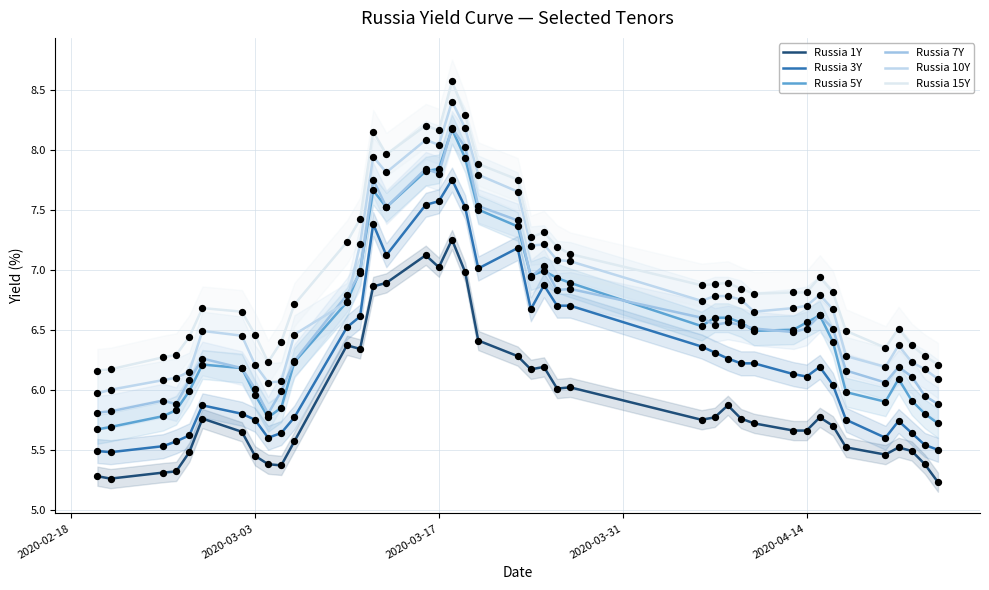

What are all the series names shown in the legend?

Russia 1Y, Russia 3Y, Russia 5Y, Russia 7Y, Russia 10Y, Russia 15Y